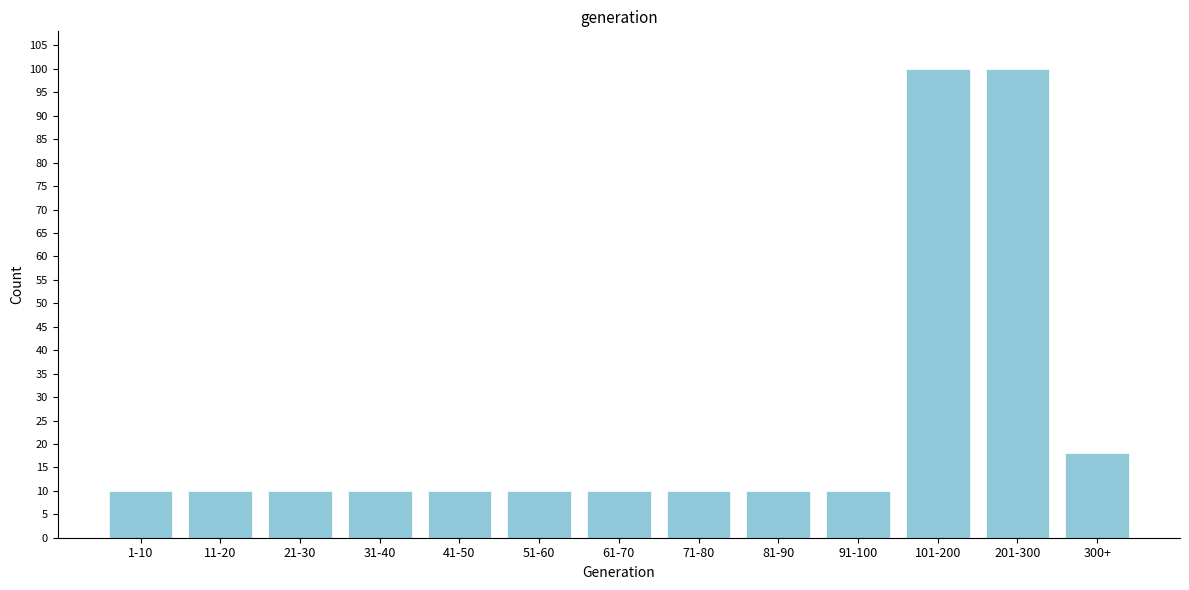

Reading right to left, list all the values displayed in this chart.

18	100	100	10	10	10	10	10	10	10	10	10	10